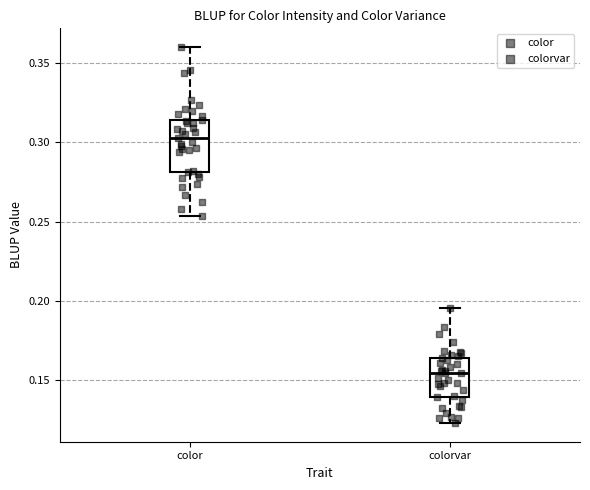

Reading left to right, read every box against the y-axis: the position of its median line, the range the box covers, and the ends of its whiskers. The values are not printed on the chart, so give them approximately, as read against the axis.

color: median 0.300, box 0.280 to 0.315, whiskers 0.255 to 0.360
colorvar: median 0.155, box 0.140 to 0.165, whiskers 0.125 to 0.195